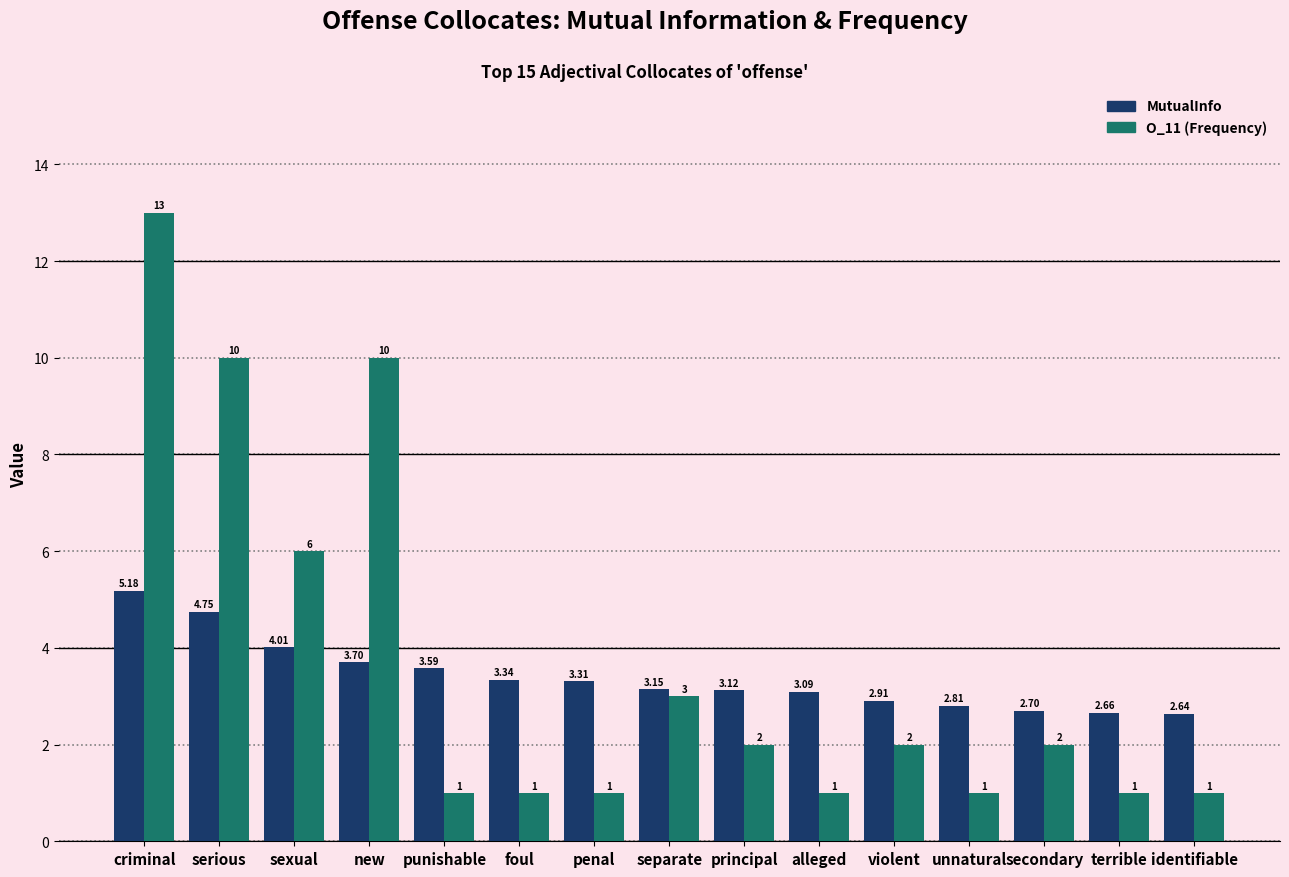

What is the sum of all O_11 (Frequency) values?

55.0